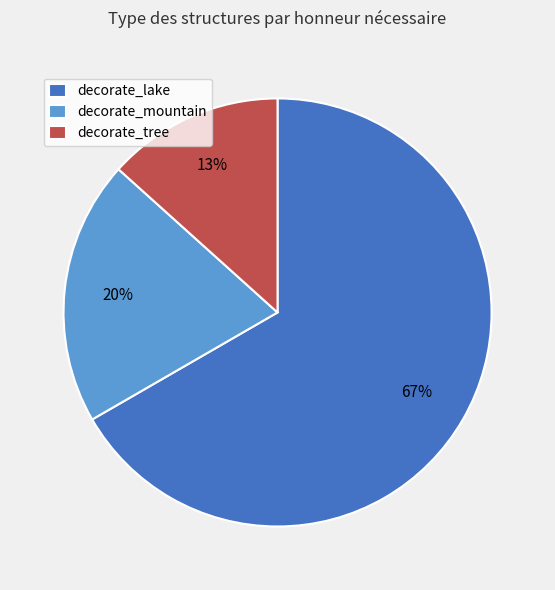

To the nearest percent, what portion does decorate_lake represent?

67%